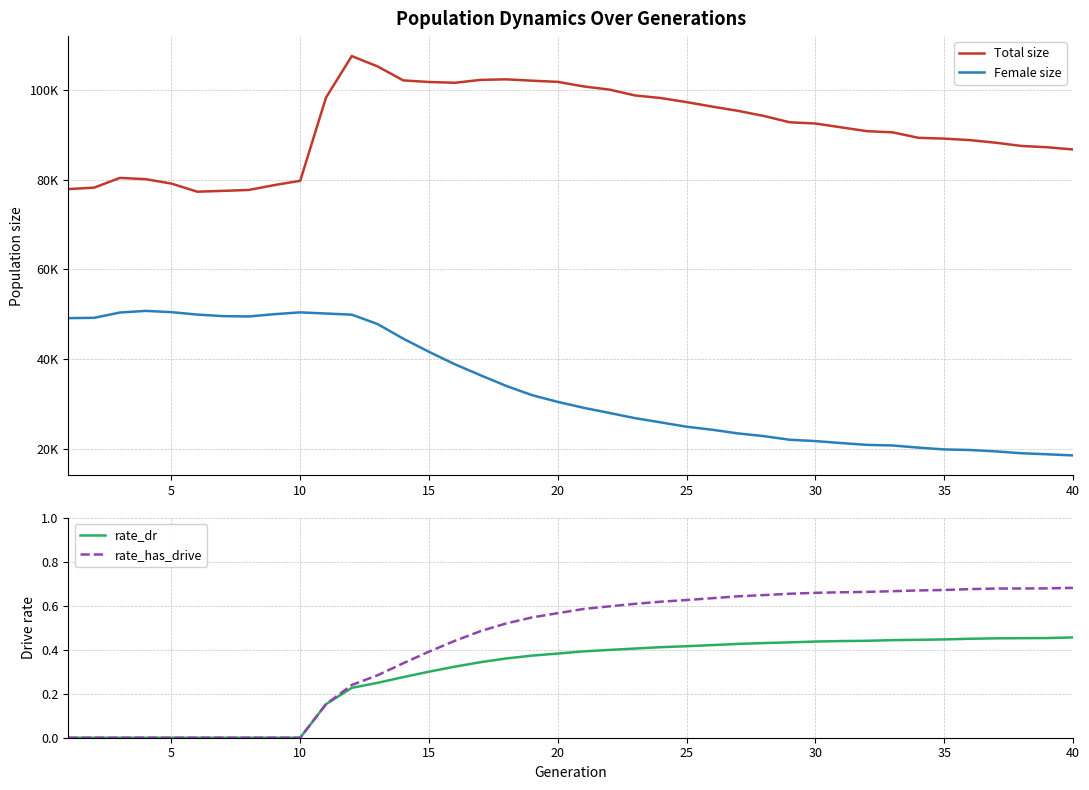

True or false: rate_dr and rate_has_drive cross at least once.

False